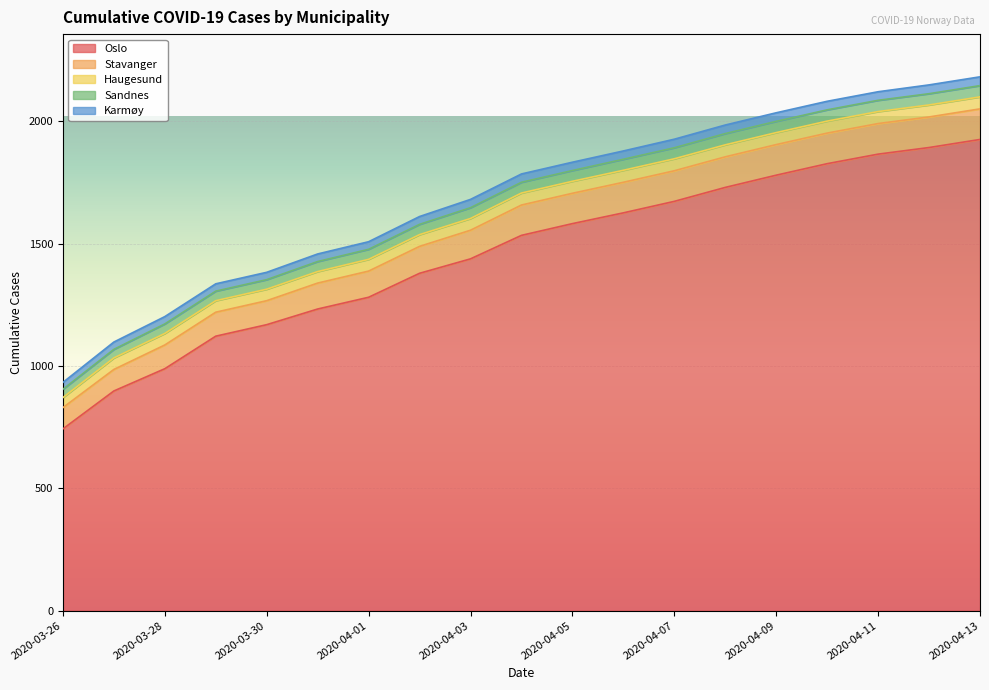

True or false: Oslo and Karmøy cross at least once.

False